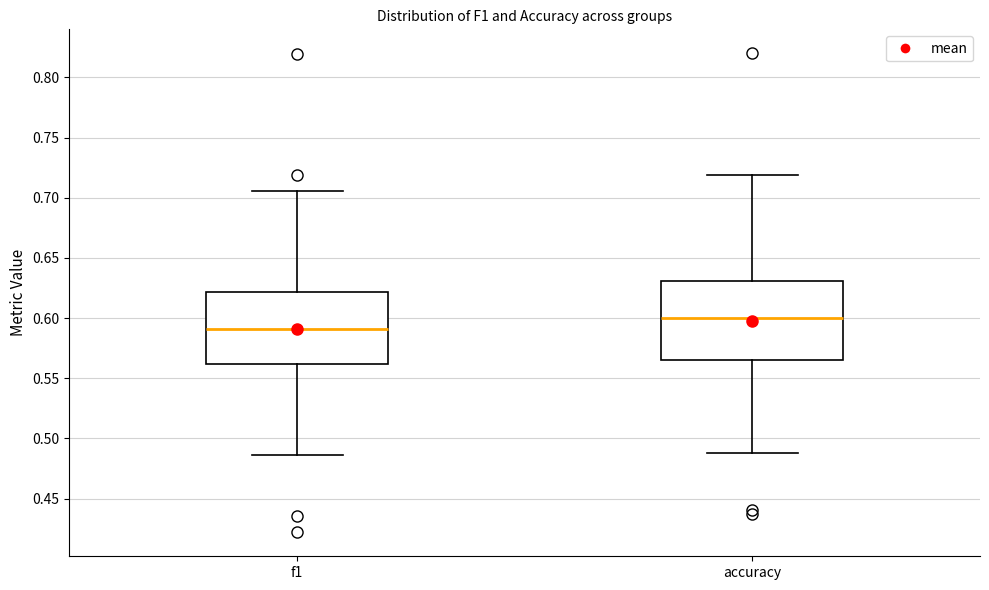

Reading left to right, read every box against the y-axis: the position of its median line, the range the box covers, and the ends of its whiskers. The values are not printed on the chart, so give them approximately, as read against the axis.

f1: median 0.590, box 0.560 to 0.620, whiskers 0.485 to 0.705
accuracy: median 0.600, box 0.565 to 0.630, whiskers 0.490 to 0.720